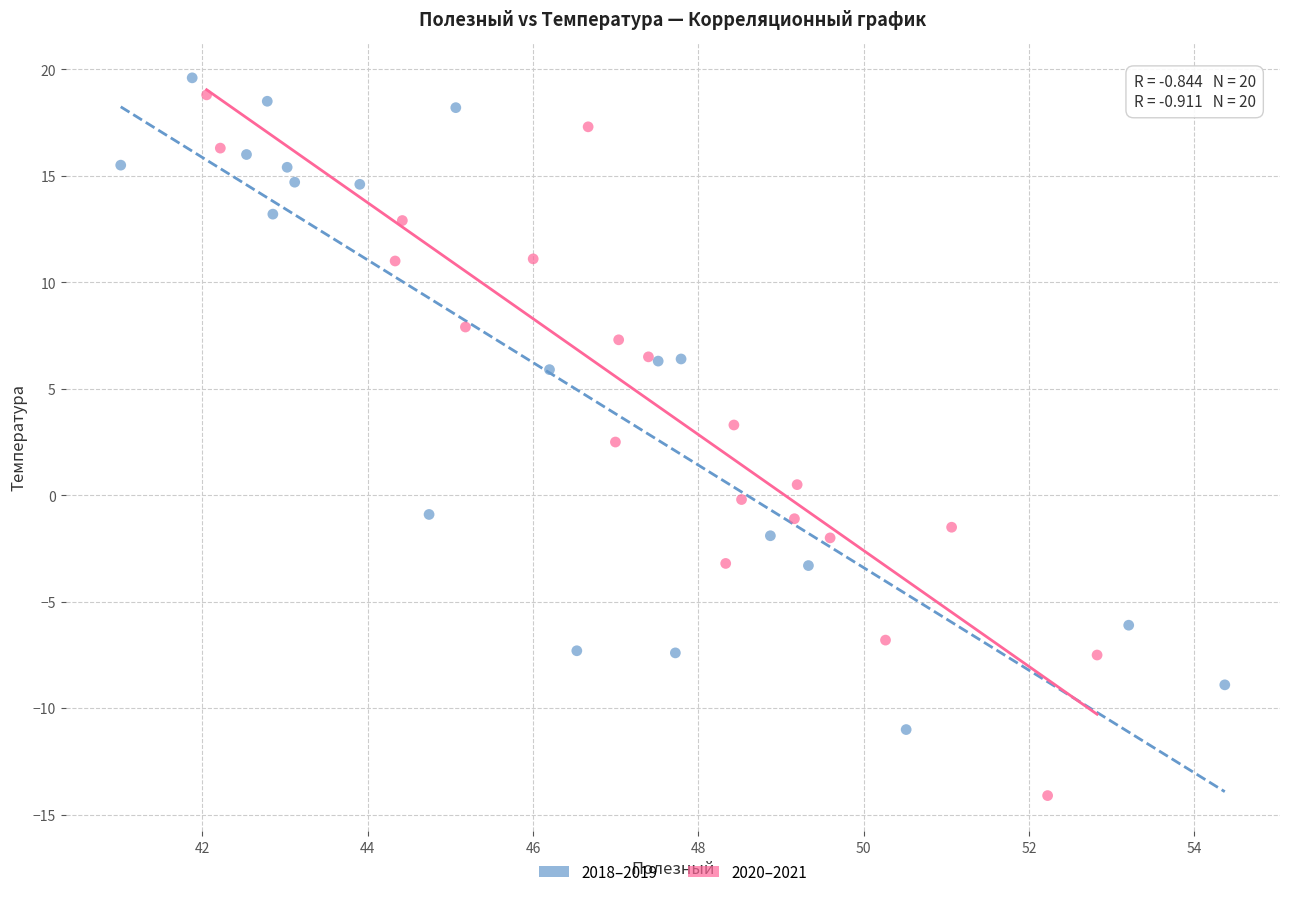

Which series has the largest Y range (max minus min)?

2020–2021